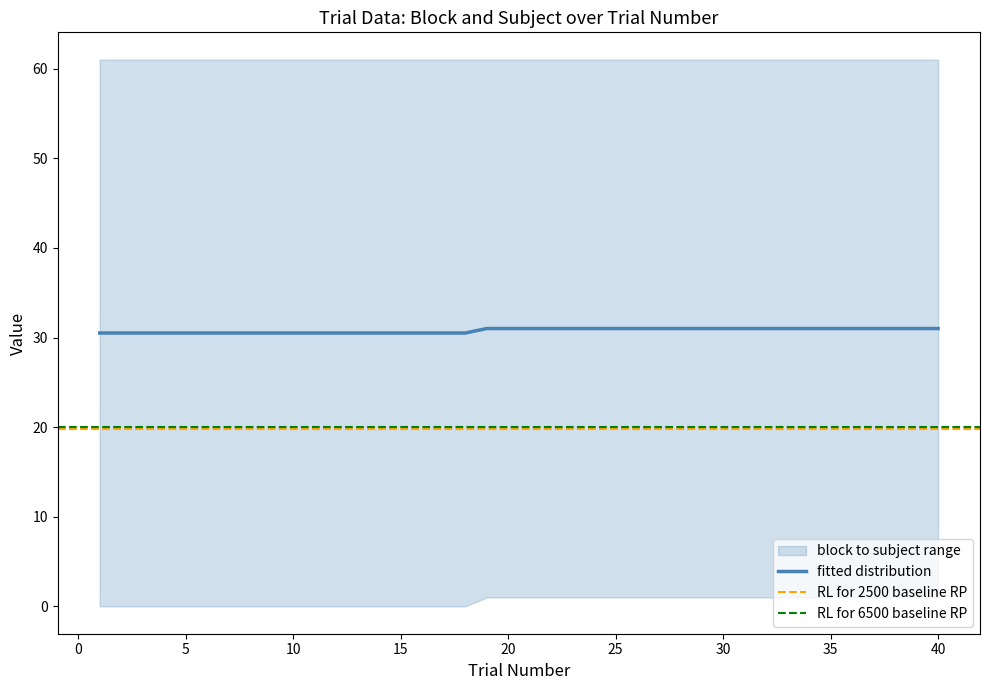

What is the minimum value for fitted distribution?

30.5